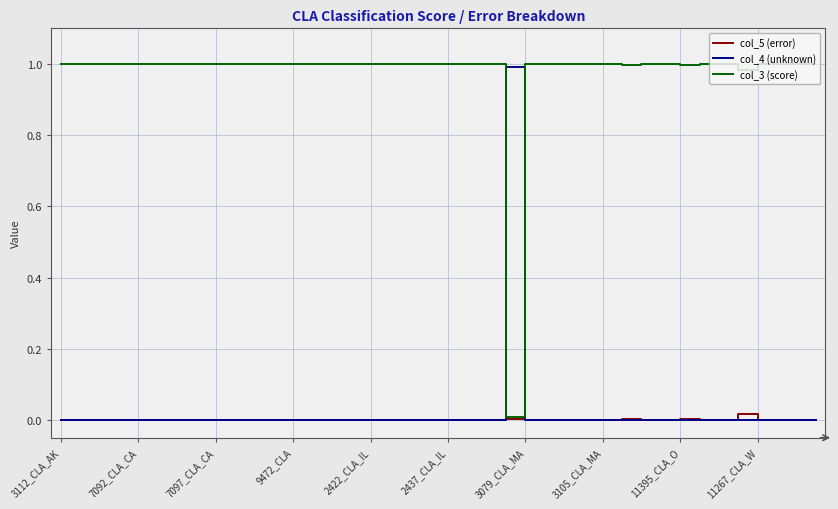

What are all the series names shown in the legend?

col_5 (error), col_4 (unknown), col_3 (score)